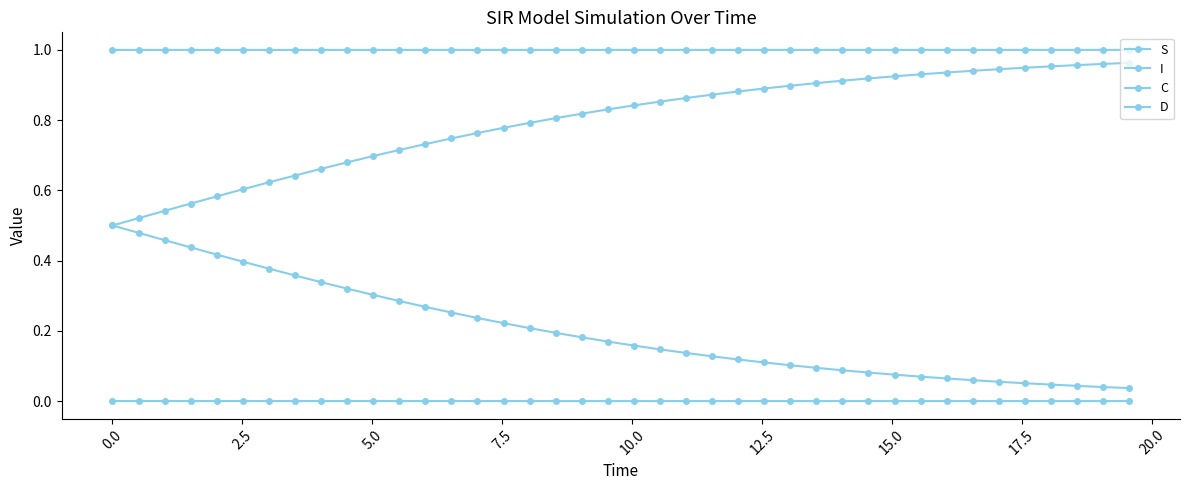

Rank the series by their average value, from lowest to highest.

I, C, D, S